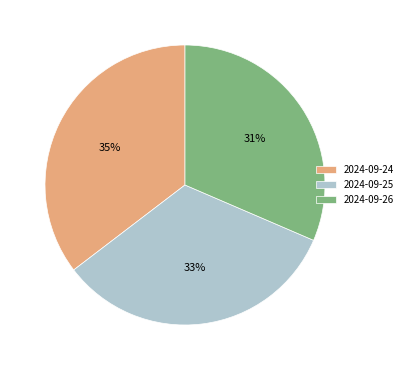

Count the number of slices in the pie.

3